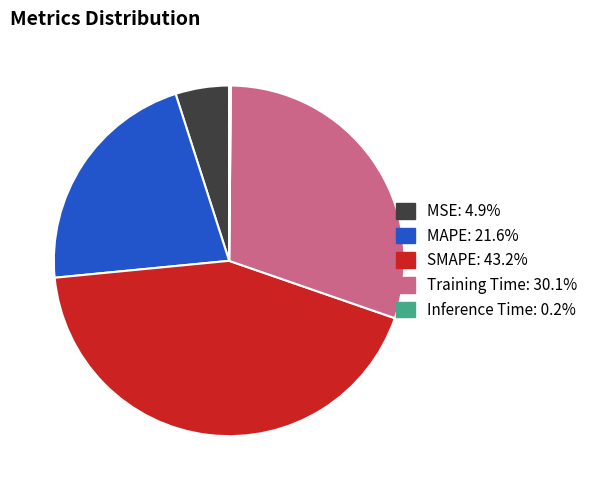

Is SMAPE the majority of the pie?

No